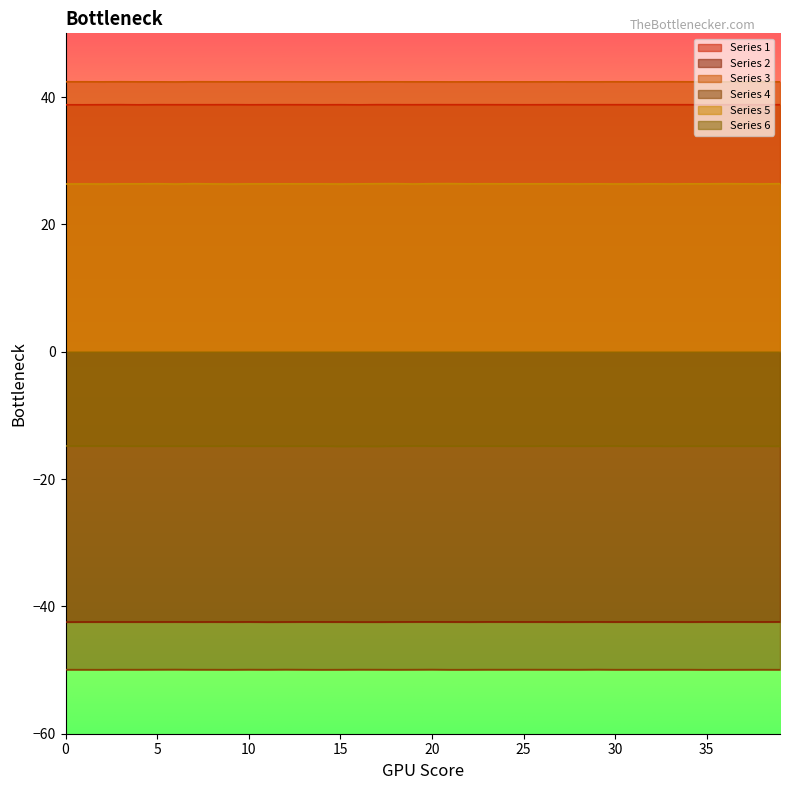

Between 28 and 16, which is larger?

28